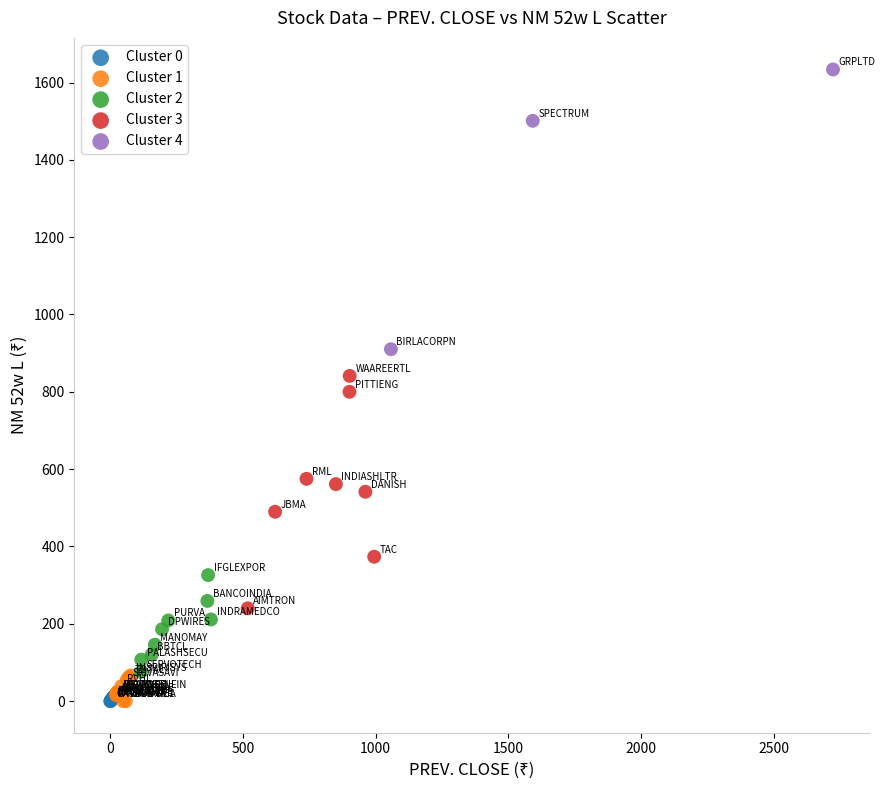

Which series has the largest Y range (max minus min)?

Cluster 4